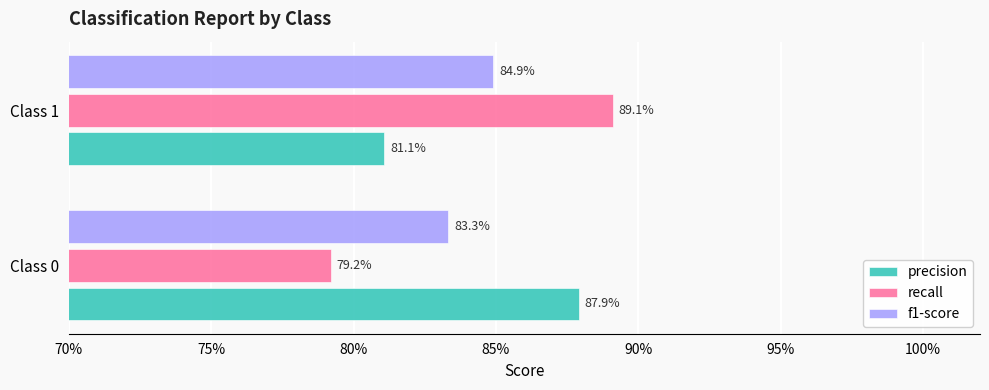

What is the average value of the f1-score series?

0.8